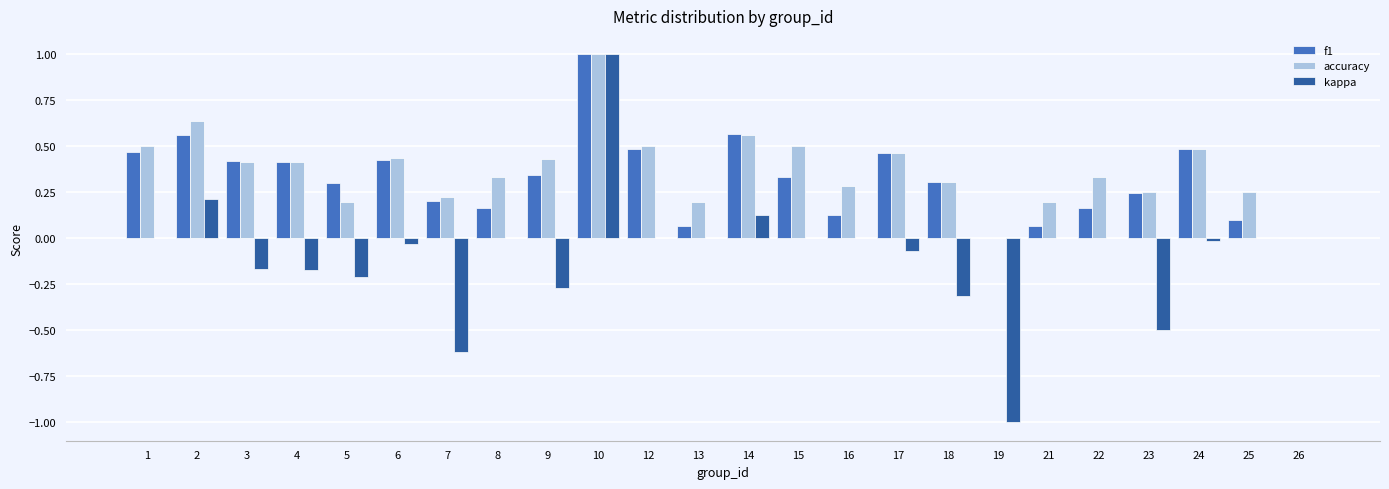

What are all the series names shown in the legend?

f1, accuracy, kappa